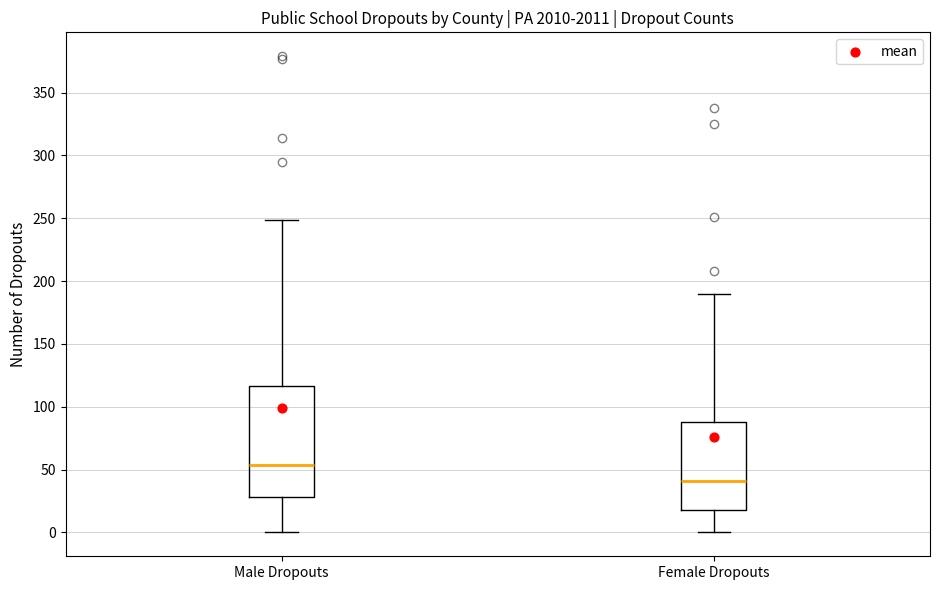

Comparing the boxes themselves (not the whiskers), which one is the tallest?

Male Dropouts